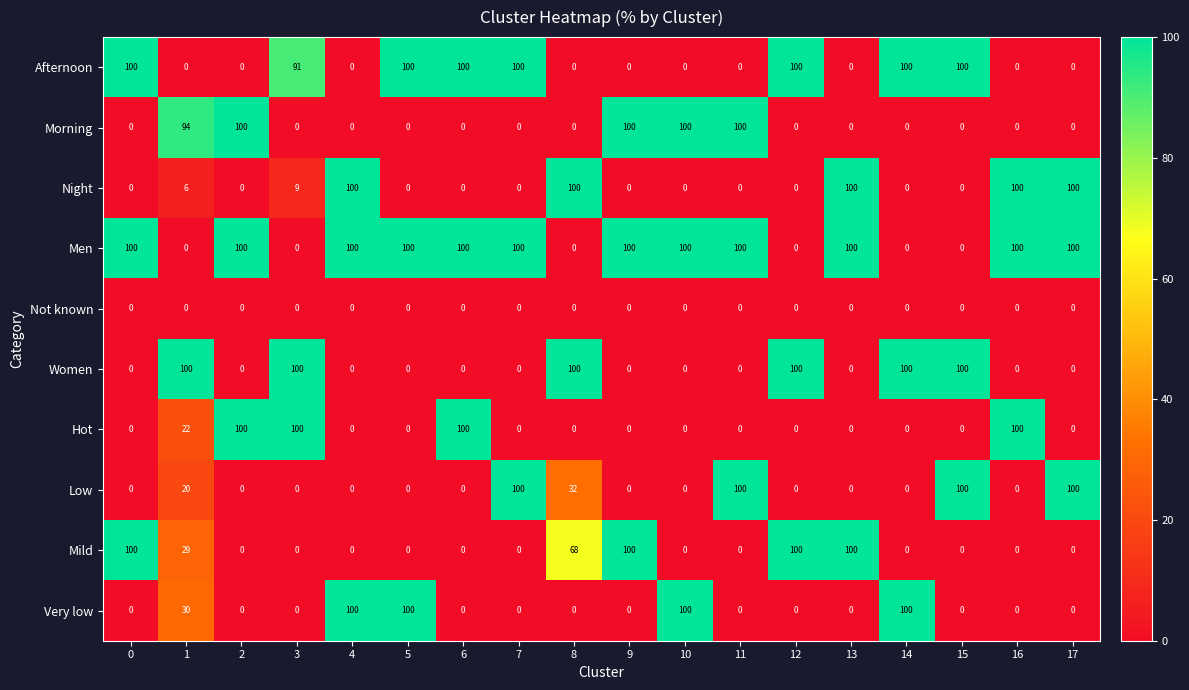

The value of Not known at 13 is 0. True or false?

True